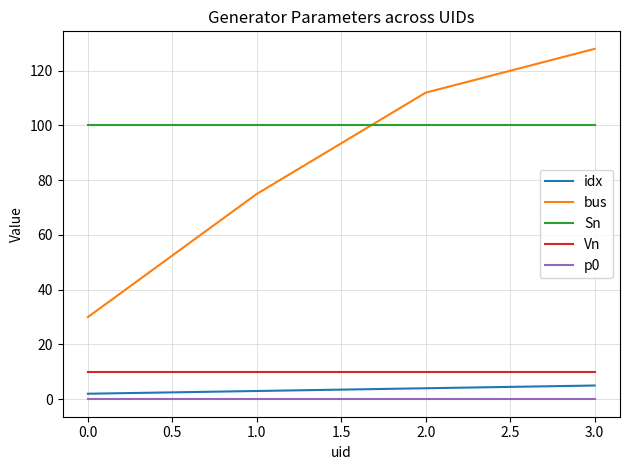

True or false: bus and p0 cross at least once.

False